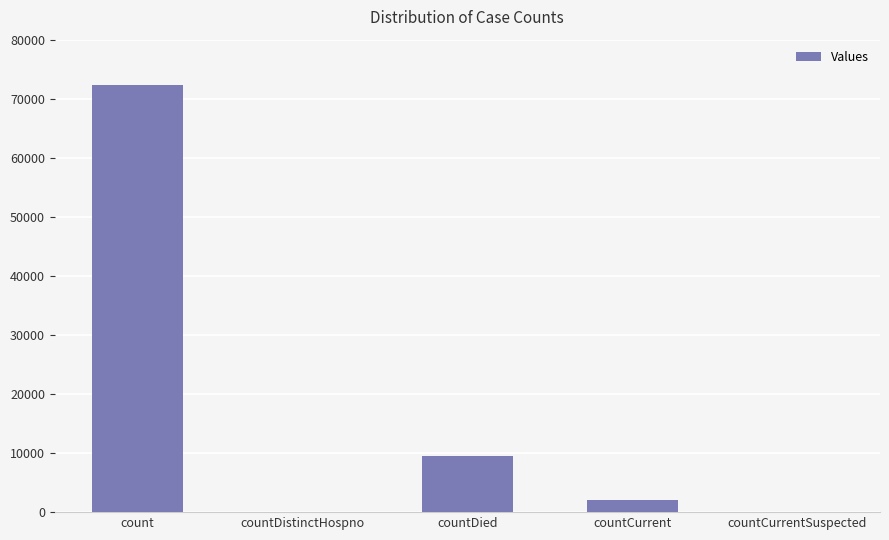

What is the average value?

16792